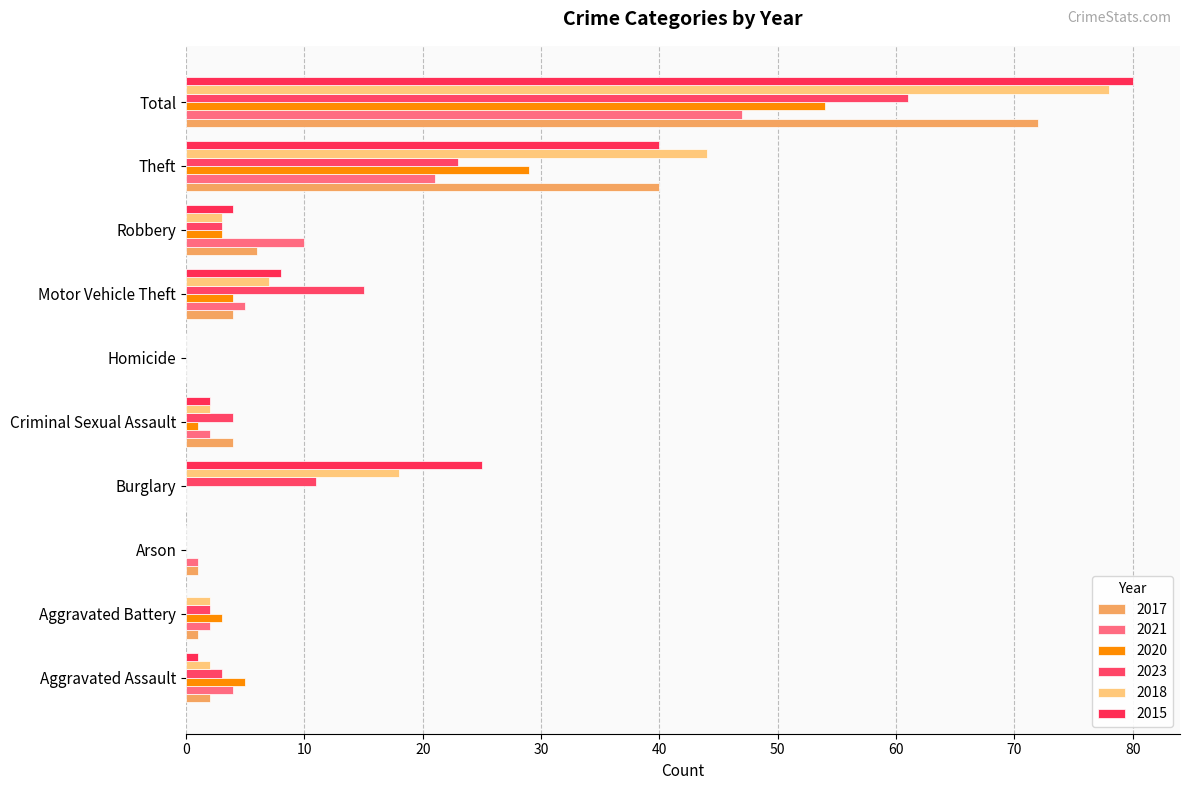

The 2018 series shows 3 at Aggravated Assault. True or false?

False